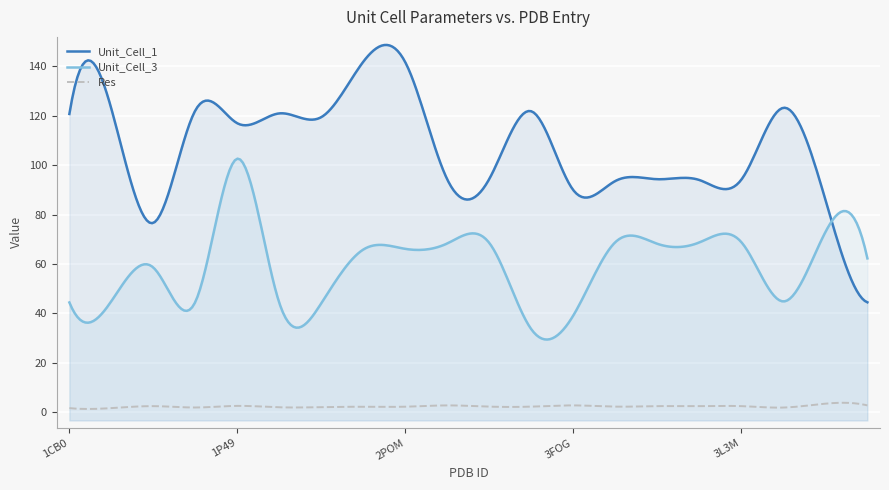

True or false: Res and Unit_Cell_1 intersect in this chart.

False